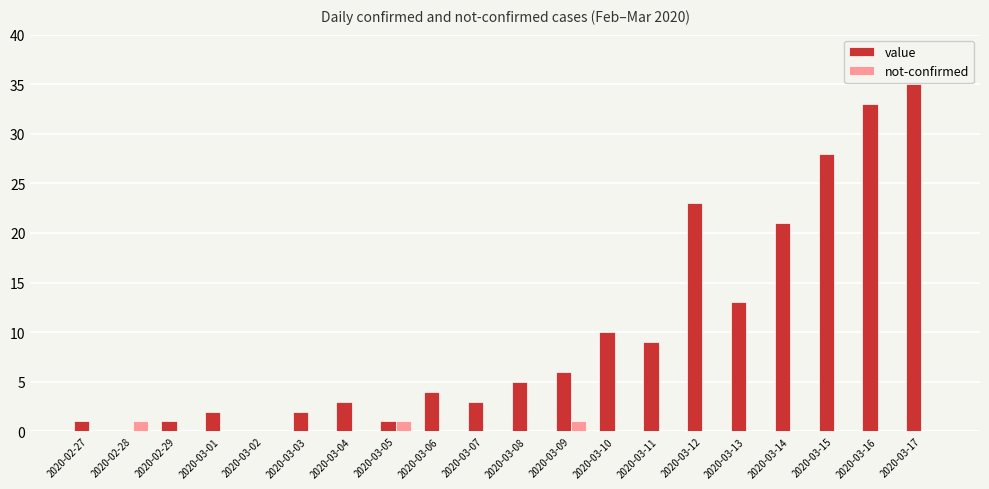

What is the sum of all value values?

200